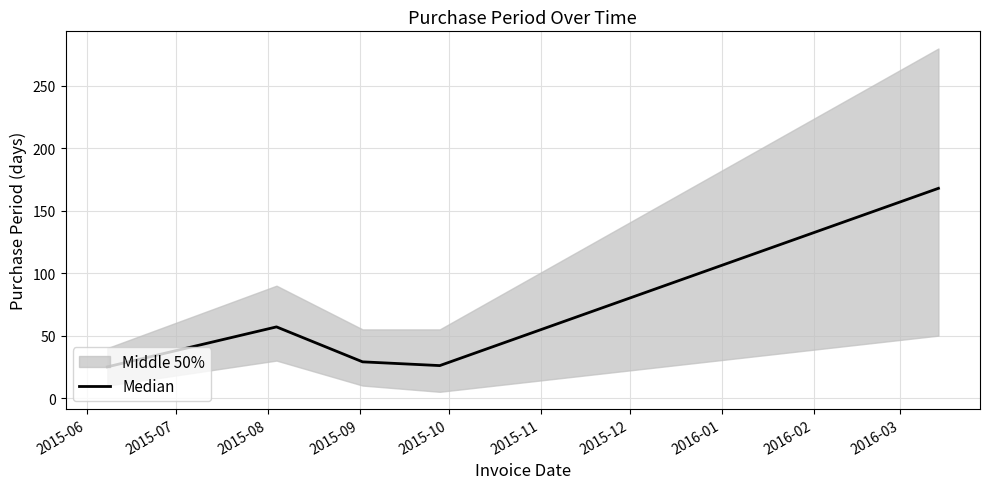

What is the smallest value displayed?

25